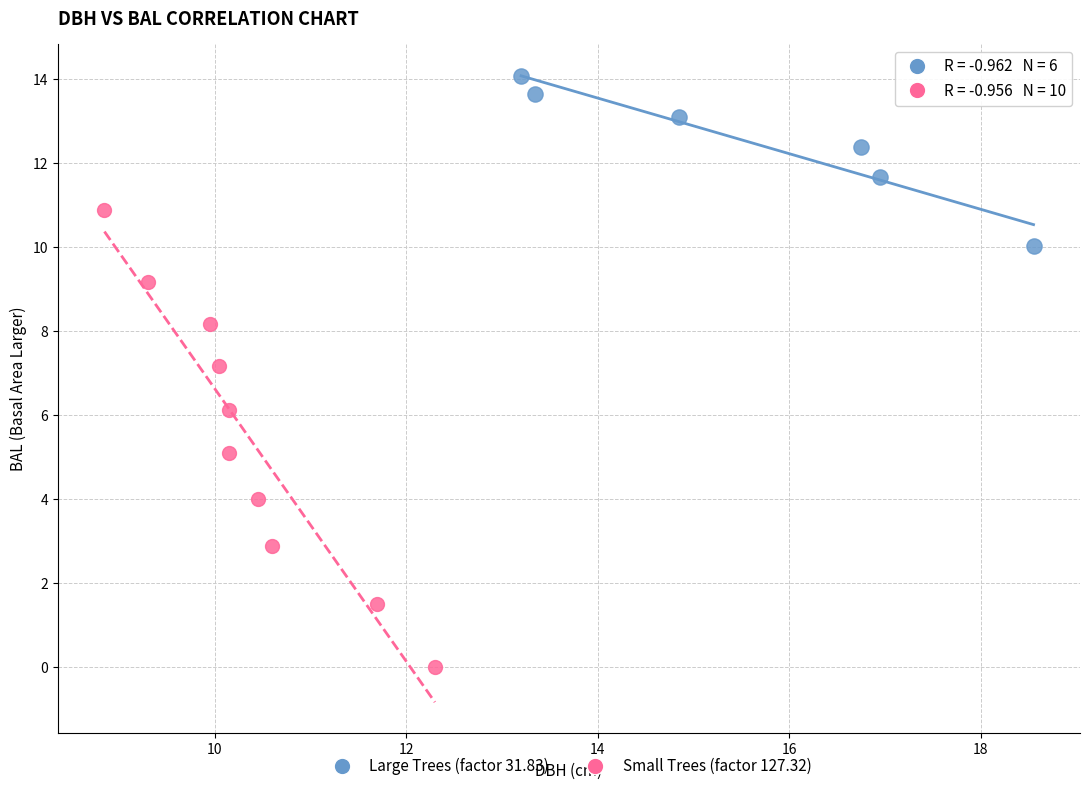

Which series has the widest spread of Y values?

Small Trees (factor 127.32)